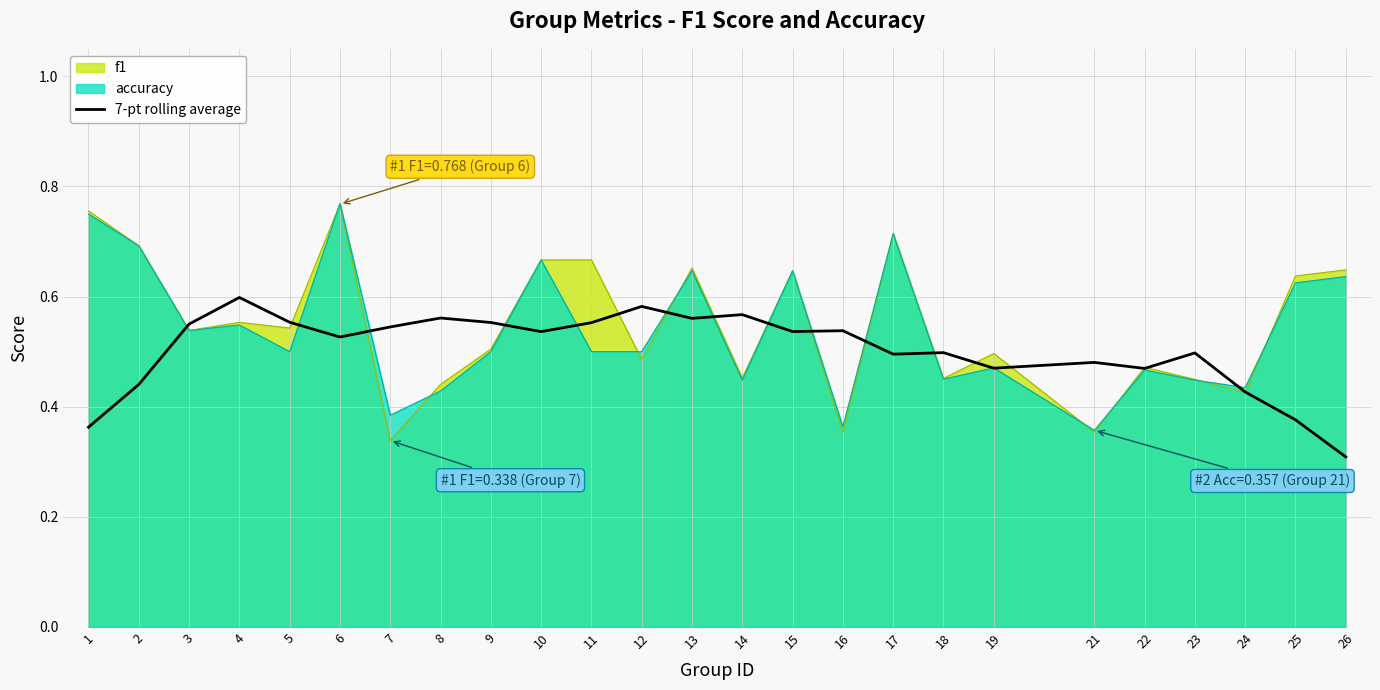

True or false: there are more than 2 points higher than both neighbors.

True